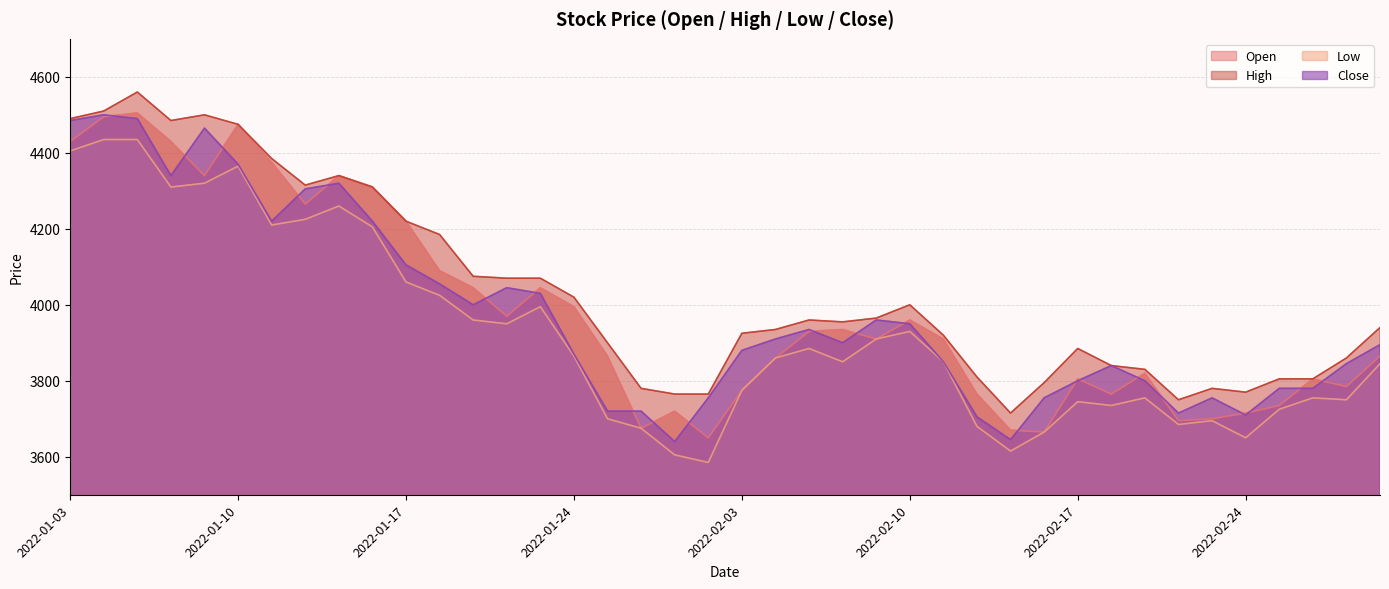

Reading left to right, transcribe all the data shown in this chart.

Open: 2022-01-03=4430	2022-01-04=4495	2022-01-05=4505	2022-01-06=4430	2022-01-07=4340	2022-01-10=4475	2022-01-11=4375	2022-01-12=4265	2022-01-13=4340	2022-01-14=4310	2022-01-17=4220	2022-01-18=4090	2022-01-19=4045	2022-01-20=3970	2022-01-21=4045	2022-01-24=3995	2022-01-25=3865	2022-01-26=3675	2022-01-27=3720	2022-01-28=3650	2022-02-03=3775	2022-02-04=3860	2022-02-07=3930	2022-02-08=3935	2022-02-09=3910	2022-02-10=3960	2022-02-11=3910	2022-02-14=3765	2022-02-15=3670	2022-02-16=3665	2022-02-17=3805	2022-02-18=3765	2022-02-21=3820	2022-02-22=3695	2022-02-23=3700	2022-02-24=3715	2022-02-25=3735	2022-02-28=3805	2022-03-02=3785	2022-03-03=3865
High: 2022-01-03=4490	2022-01-04=4510	2022-01-05=4560	2022-01-06=4485	2022-01-07=4500	2022-01-10=4475	2022-01-11=4385	2022-01-12=4315	2022-01-13=4340	2022-01-14=4310	2022-01-17=4220	2022-01-18=4185	2022-01-19=4075	2022-01-20=4070	2022-01-21=4070	2022-01-24=4020	2022-01-25=3900	2022-01-26=3780	2022-01-27=3765	2022-01-28=3765	2022-02-03=3925	2022-02-04=3935	2022-02-07=3960	2022-02-08=3955	2022-02-09=3965	2022-02-10=4000	2022-02-11=3920	2022-02-14=3810	2022-02-15=3715	2022-02-16=3795	2022-02-17=3885	2022-02-18=3840	2022-02-21=3830	2022-02-22=3750	2022-02-23=3780	2022-02-24=3770	2022-02-25=3805	2022-02-28=3805	2022-03-02=3860	2022-03-03=3940
Low: 2022-01-03=4405	2022-01-04=4435	2022-01-05=4435	2022-01-06=4310	2022-01-07=4320	2022-01-10=4365	2022-01-11=4210	2022-01-12=4225	2022-01-13=4260	2022-01-14=4205	2022-01-17=4060	2022-01-18=4025	2022-01-19=3960	2022-01-20=3950	2022-01-21=3995	2022-01-24=3865	2022-01-25=3700	2022-01-26=3675	2022-01-27=3605	2022-01-28=3585	2022-02-03=3775	2022-02-04=3860	2022-02-07=3885	2022-02-08=3850	2022-02-09=3910	2022-02-10=3930	2022-02-11=3850	2022-02-14=3680	2022-02-15=3615	2022-02-16=3665	2022-02-17=3745	2022-02-18=3735	2022-02-21=3755	2022-02-22=3685	2022-02-23=3695	2022-02-24=3650	2022-02-25=3725	2022-02-28=3755	2022-03-02=3750	2022-03-03=3845
Close: 2022-01-03=4485	2022-01-04=4500	2022-01-05=4490	2022-01-06=4340	2022-01-07=4465	2022-01-10=4370	2022-01-11=4220	2022-01-12=4305	2022-01-13=4320	2022-01-14=4220	2022-01-17=4105	2022-01-18=4055	2022-01-19=4000	2022-01-20=4045	2022-01-21=4030	2022-01-24=3870	2022-01-25=3720	2022-01-26=3720	2022-01-27=3640	2022-01-28=3755	2022-02-03=3880	2022-02-04=3910	2022-02-07=3935	2022-02-08=3900	2022-02-09=3960	2022-02-10=3950	2022-02-11=3850	2022-02-14=3705	2022-02-15=3645	2022-02-16=3755	2022-02-17=3800	2022-02-18=3840	2022-02-21=3800	2022-02-22=3715	2022-02-23=3755	2022-02-24=3710	2022-02-25=3780	2022-02-28=3780	2022-03-02=3845	2022-03-03=3895